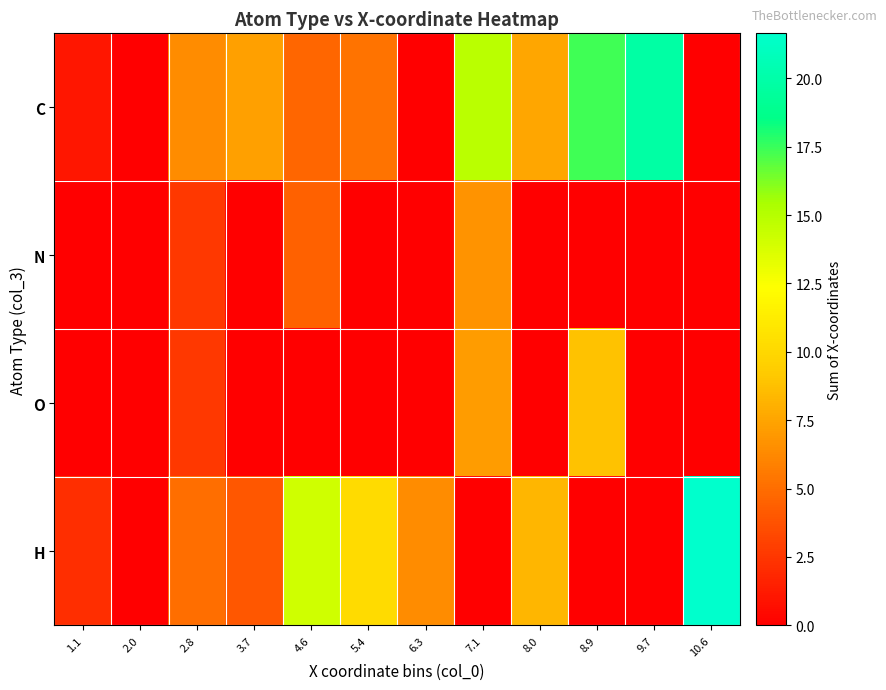

Reading left to right, list all the values displayed in this chart.

C: 1.1=1.1	2.0=0.0	2.8=6.4	3.7=7.3	4.6=4.7	5.4=5.3	6.3=0.0	7.1=14.8	8.0=7.6	8.9=17.4	9.7=19.8	10.6=0.0
N: 1.1=0.0	2.0=0.0	2.8=2.5	3.7=0.0	4.6=4.4	5.4=0.0	6.3=0.0	7.1=6.7	8.0=0.0	8.9=0.0	9.7=0.0	10.6=0.0
O: 1.1=0.0	2.0=0.0	2.8=2.6	3.7=0.0	4.6=0.0	5.4=0.0	6.3=0.0	7.1=7.1	8.0=0.0	8.9=8.8	9.7=0.0	10.6=0.0
H: 1.1=2.1	2.0=0.0	2.8=5.0	3.7=4.0	4.6=14.0	5.4=10.2	6.3=6.3	7.1=0.0	8.0=8.3	8.9=0.0	9.7=0.0	10.6=21.6